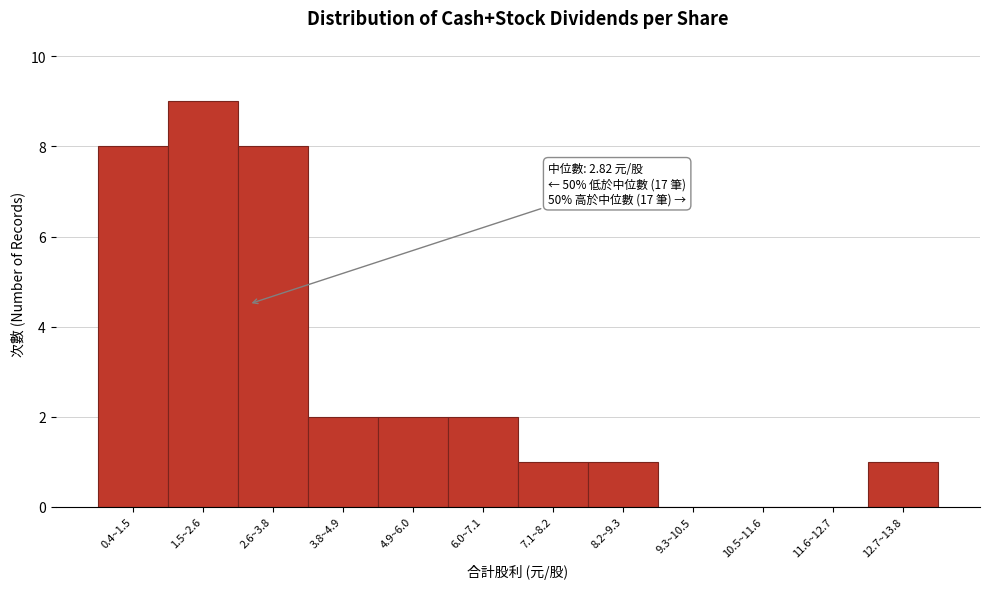

Reading left to right, extract all data points from this chart.

0.4~1.5=8	1.5~2.6=9	2.6~3.8=8	3.8~4.9=2	4.9~6.0=2	6.0~7.1=2	7.1~8.2=1	8.2~9.3=1	9.3~10.5=0	10.5~11.6=0	11.6~12.7=0	12.7~13.8=1